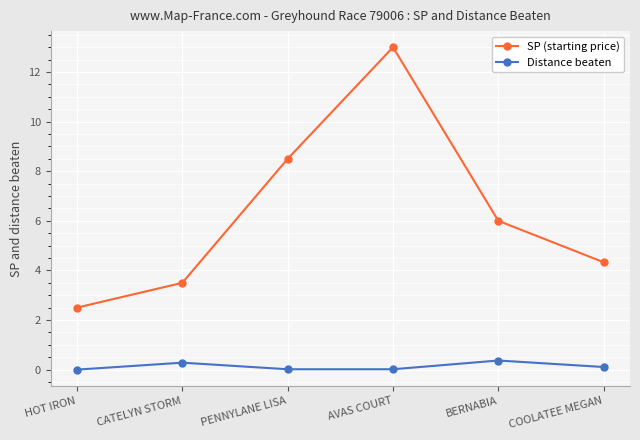

What is the value of the SP (starting price) point at the 4th from the left?

13.0